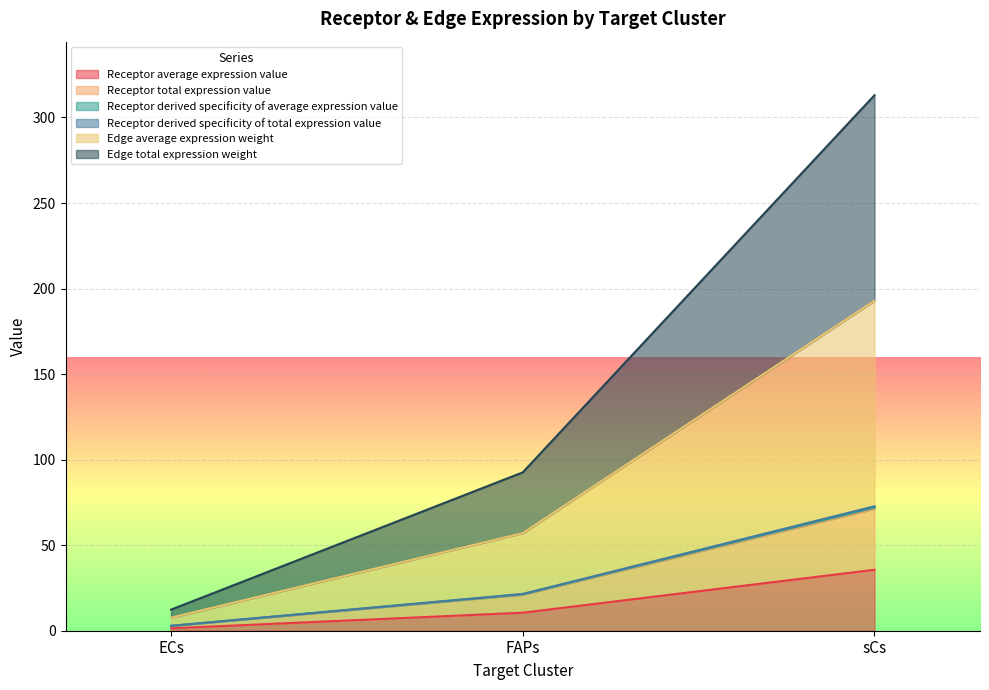

What position from the right is ECs?

3